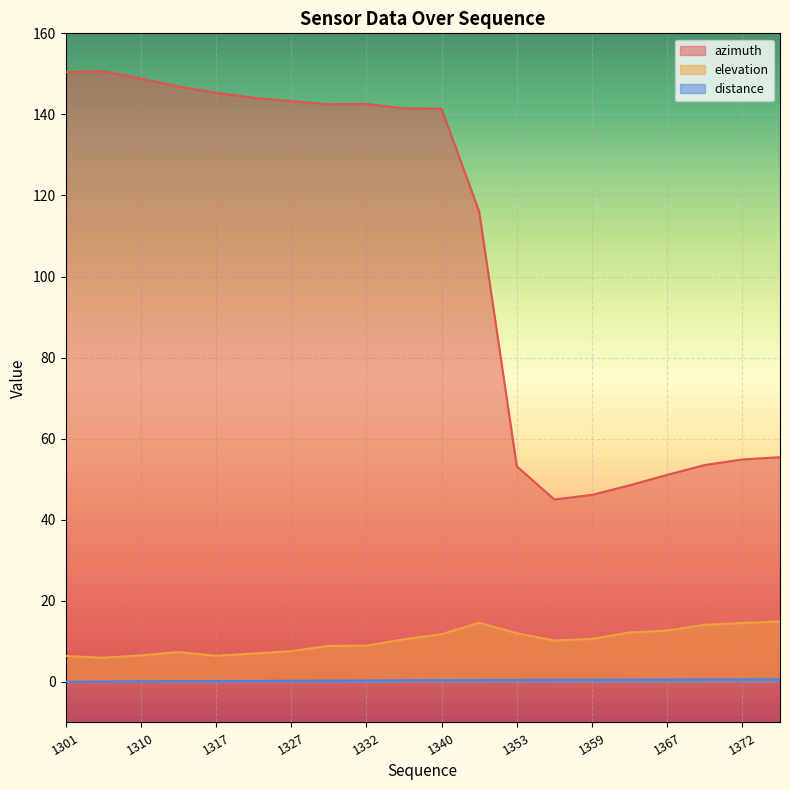

How many lines are shown in the chart?

3